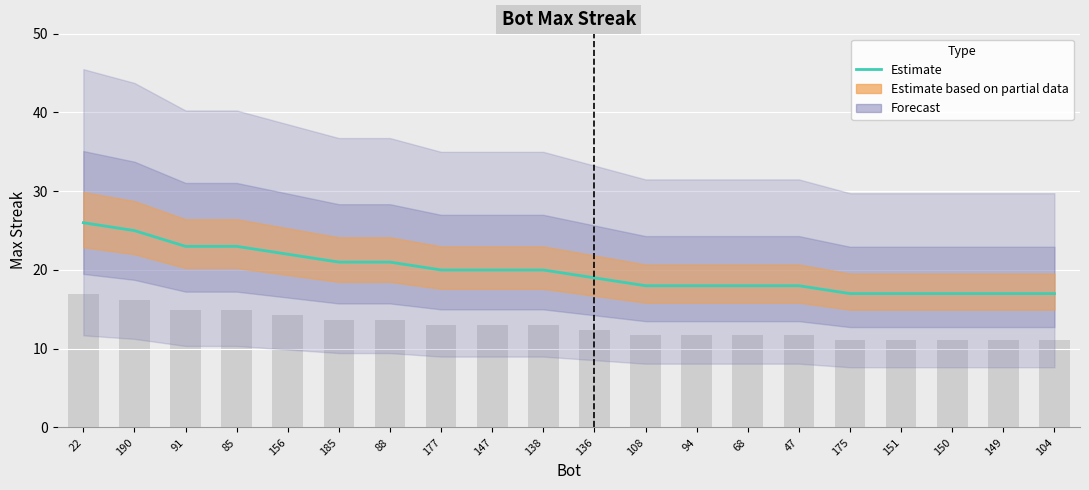

How many values are between 18 and 22?

11